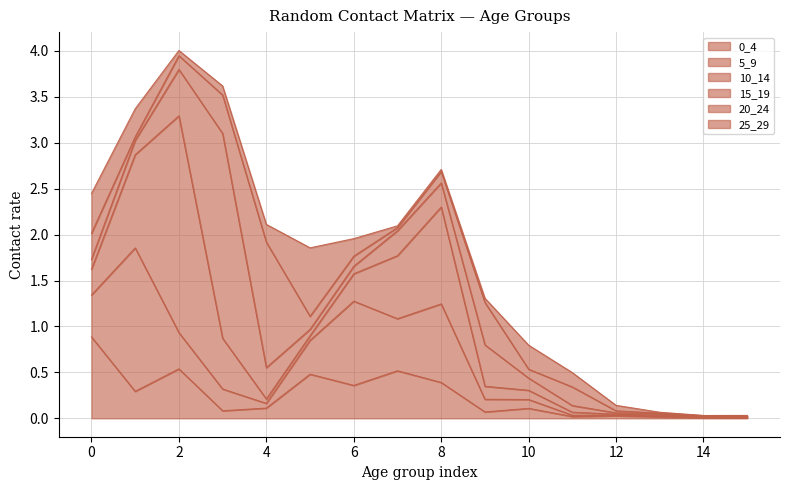

What is the difference between the second highest and second lowest values in the 5_9 series?

0.9